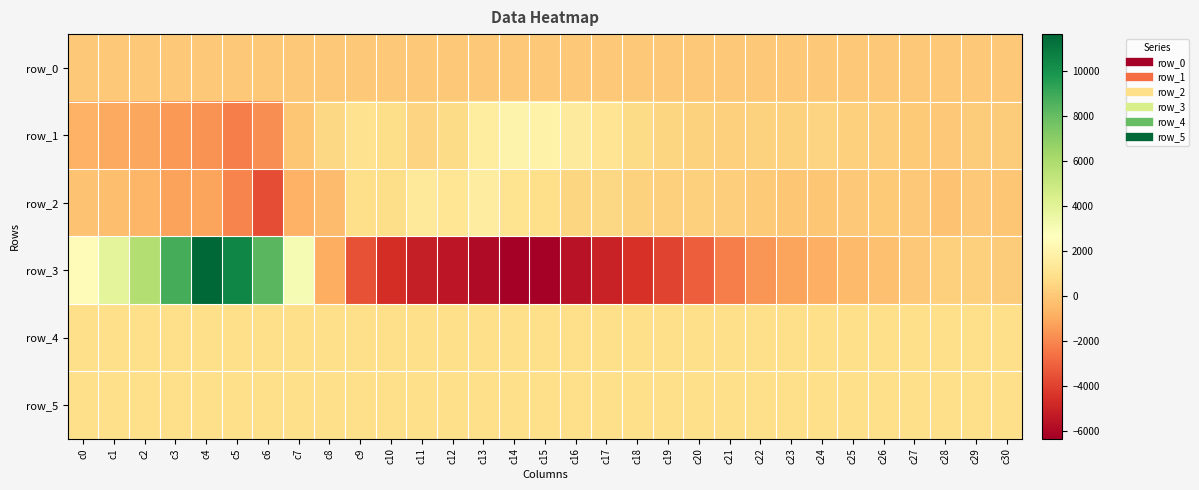

At c1, list the series in order from smallest to largest.

row_1, row_2, row_0, row_4, row_5, row_3